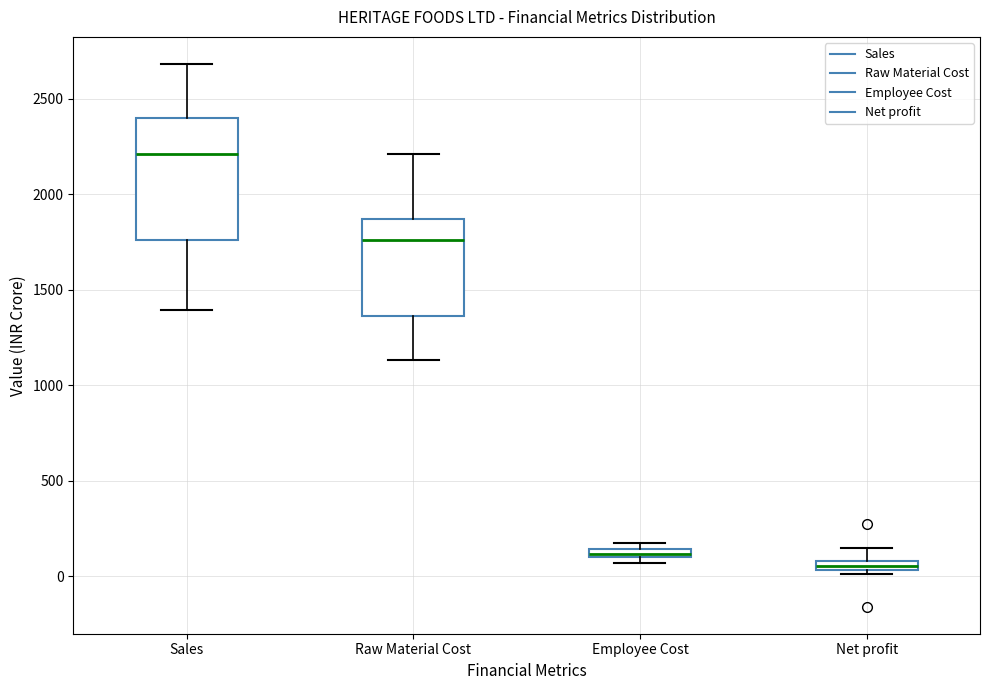

Which box's median line is the highest?

Sales